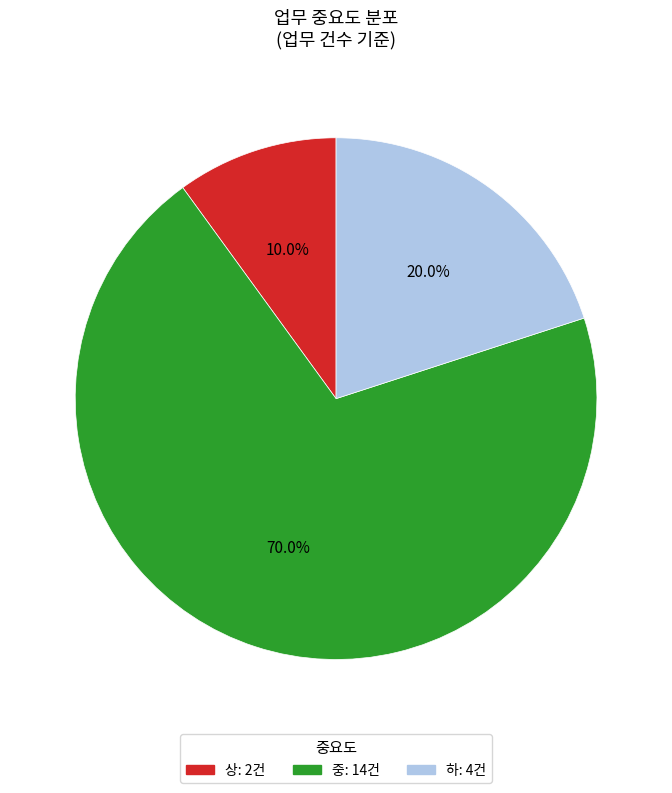

Is there a majority slice in this chart?

Yes